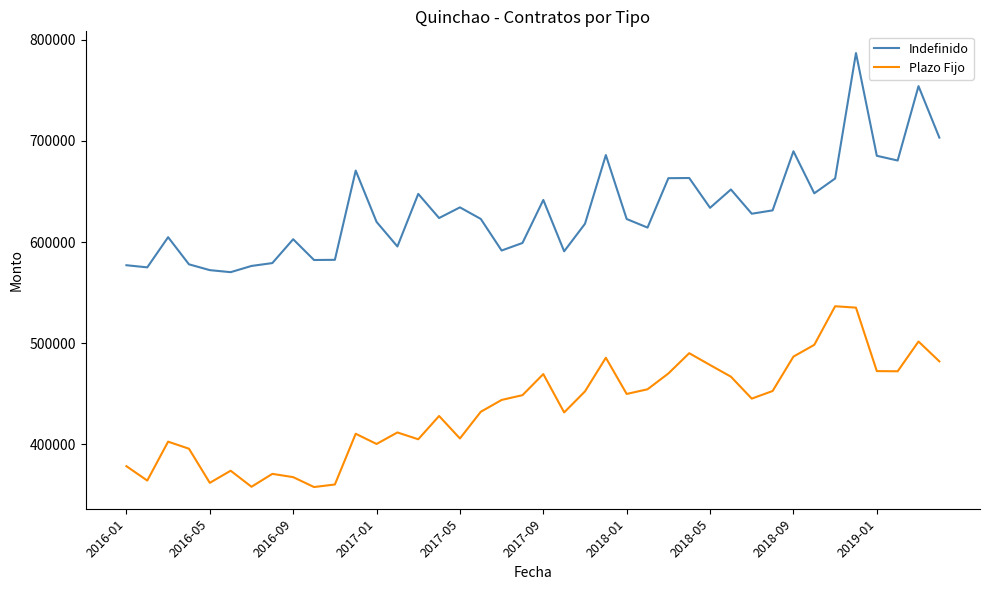

Does the chart display data point markers on the line(s)?

No